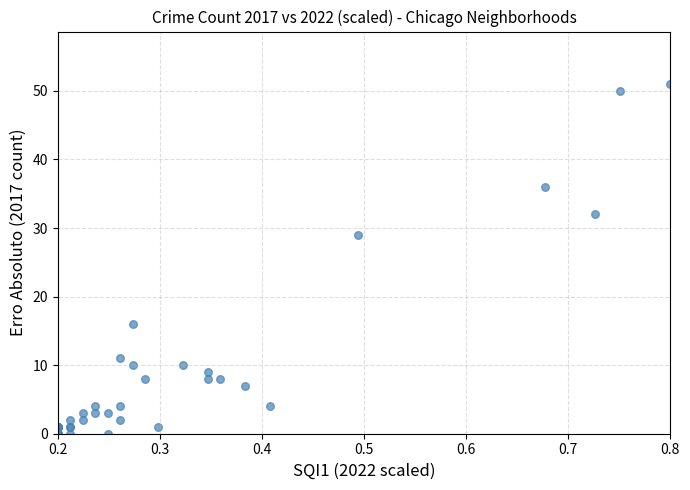

What Y value in the scatter plot is closest to 25?

29